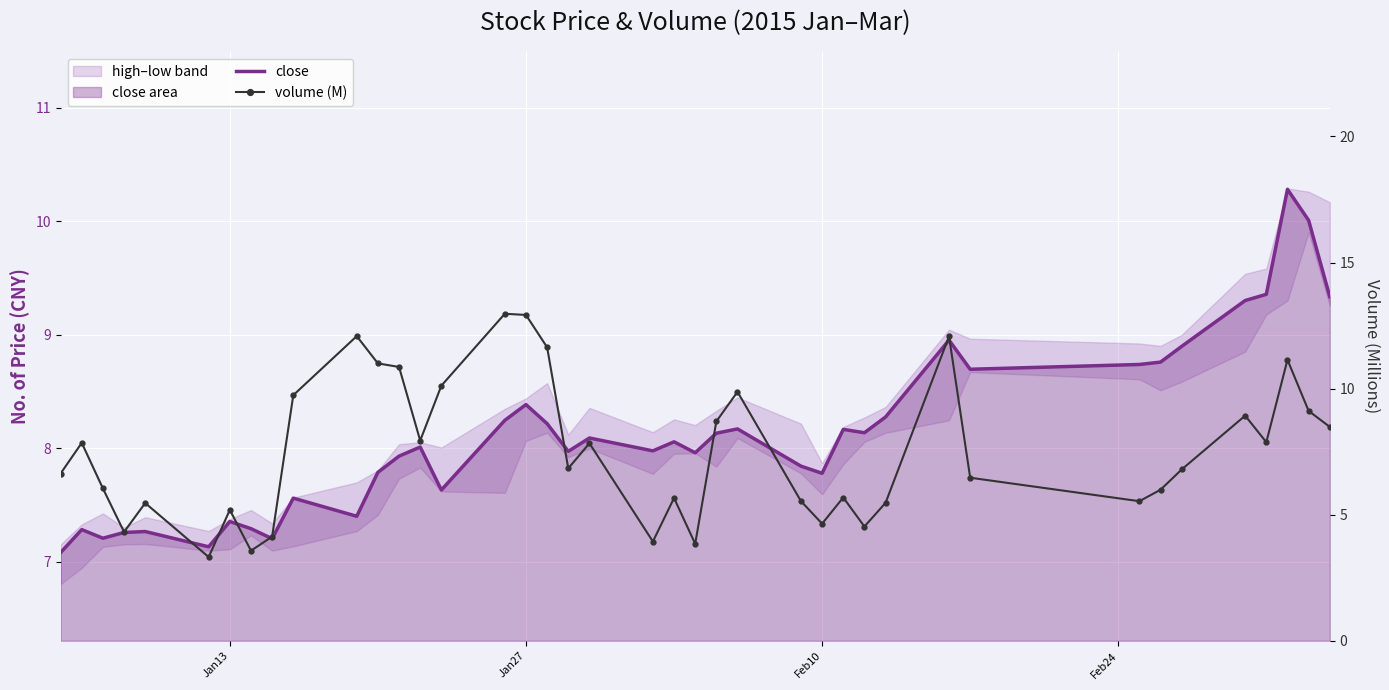

Count the number of data series in this chart.

2